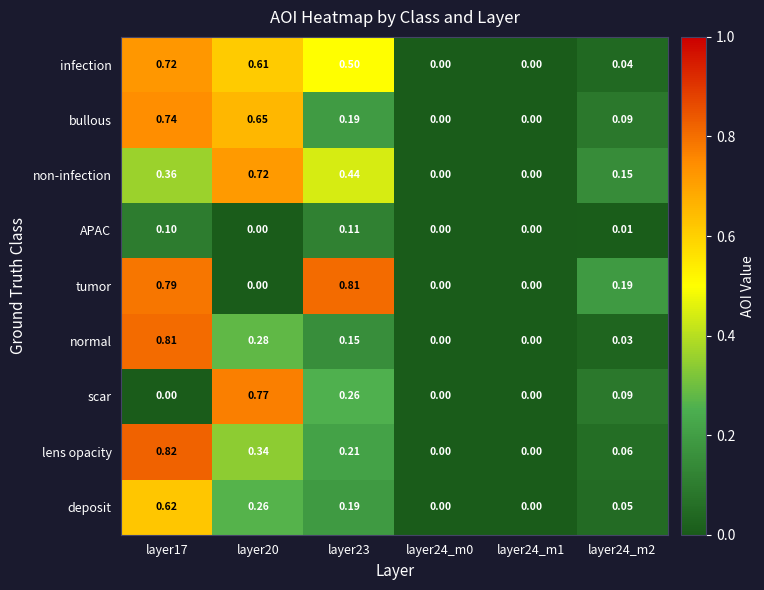

Which series has the largest total across all categories?

infection